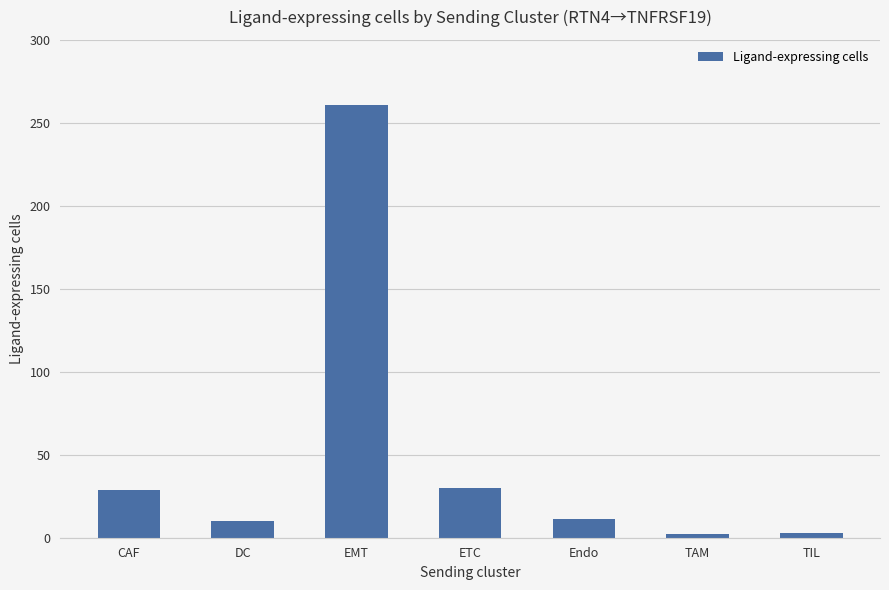

Which label corresponds to the largest value in the chart?

EMT